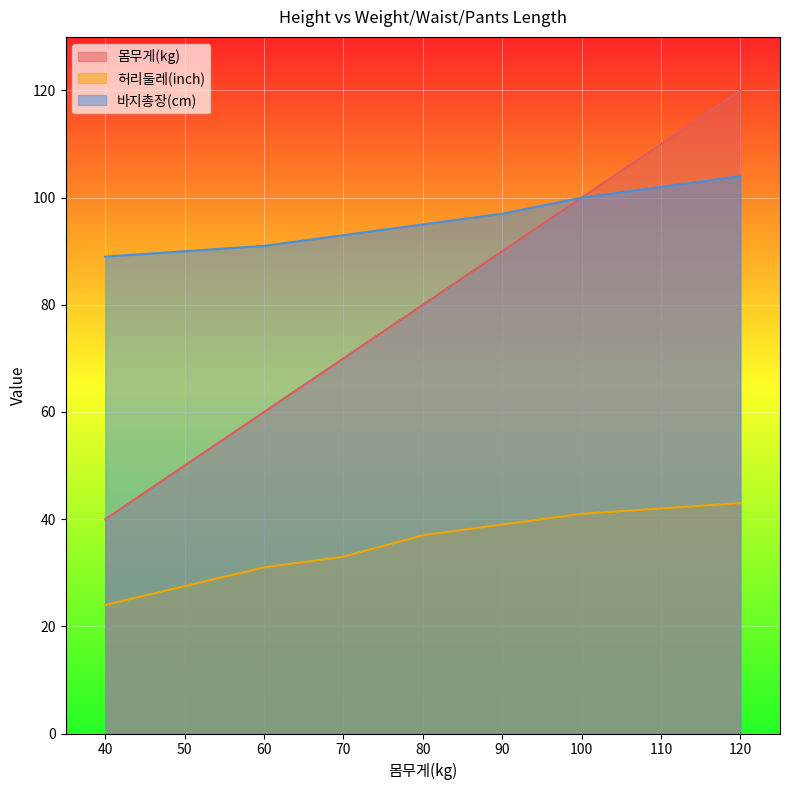

True or false: 바지총장(cm) has a value of 56.6 at 120.

False